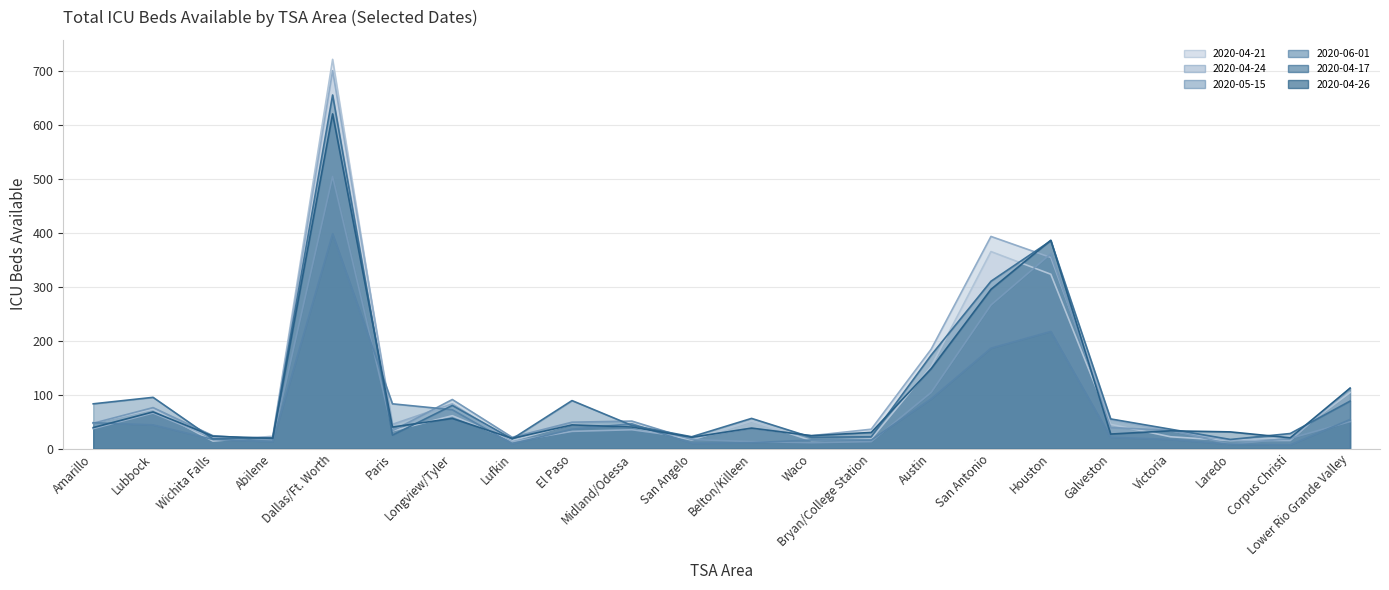

At which label does 2020-04-26 reach its minimum?

Abilene